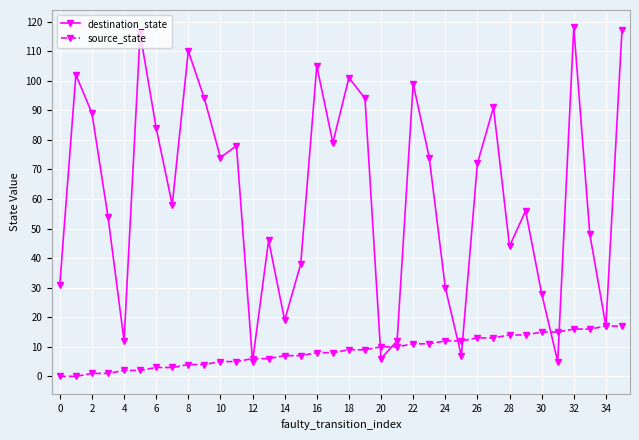

Which series has the widest spread of values?

destination_state